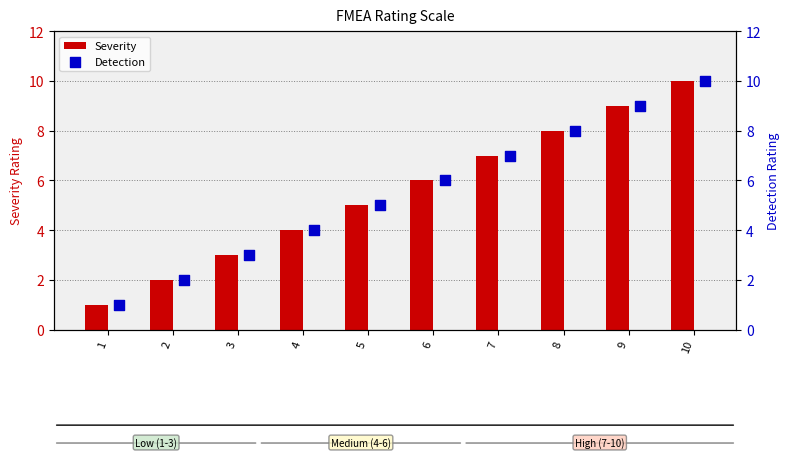

At how many categories does at least one series exceed 1?

9